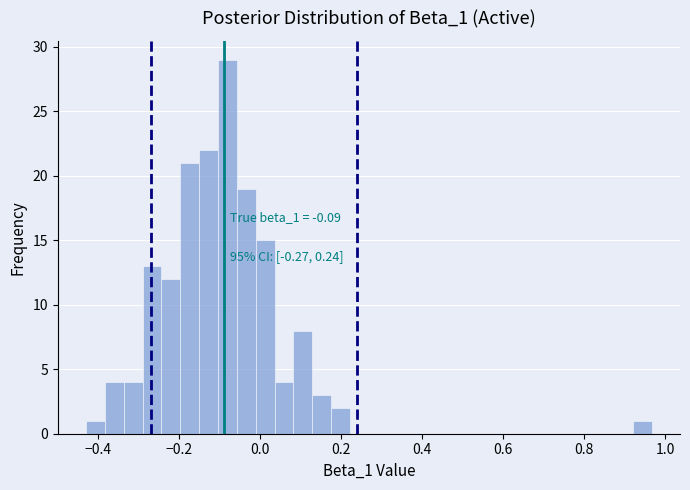

Around what value on the x-axis is the tallest bar? Give the approximate position of its centre, as read against the axis.

-0.08